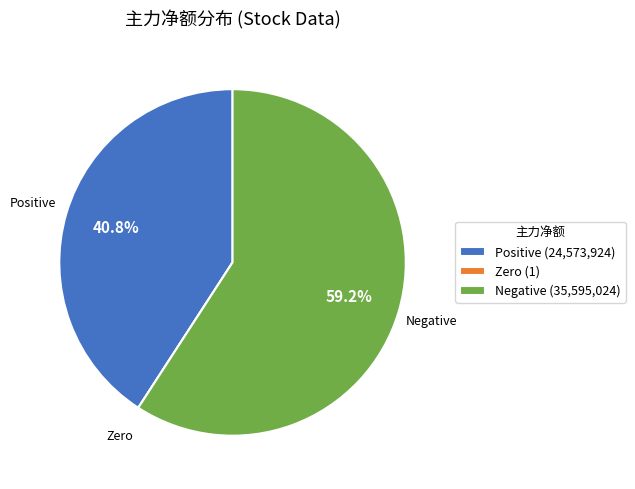

Which slice represents more than half of the pie?

Negative